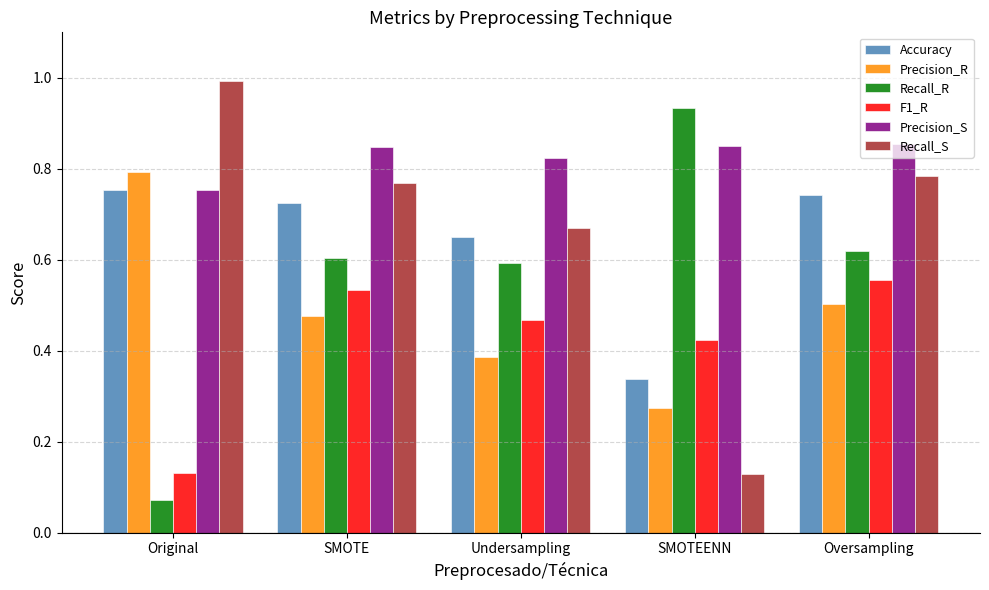

What is the total value across all series at Undersampling?

3.6